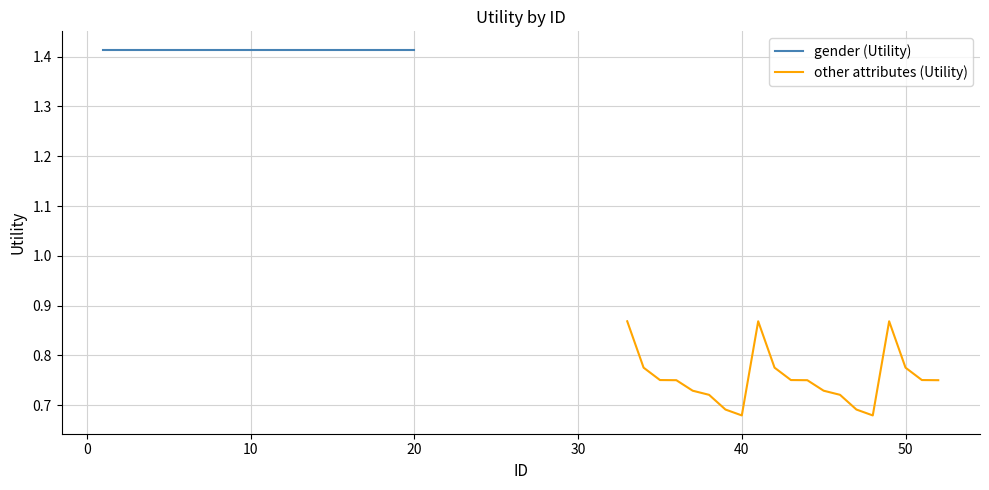

At how many categories does at least one series exceed 1?

20